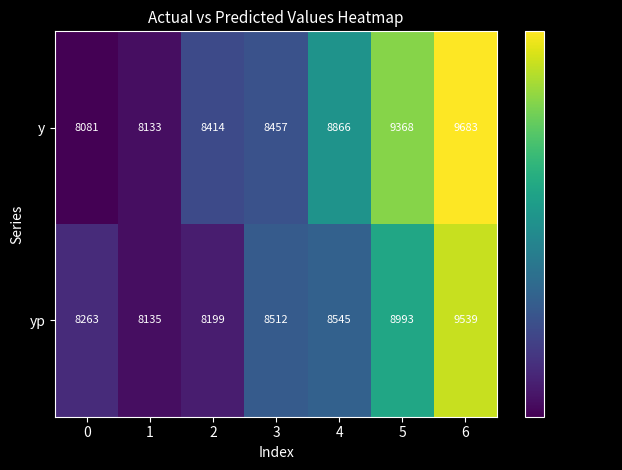

What is the difference between the y values at 1 and 2?

281